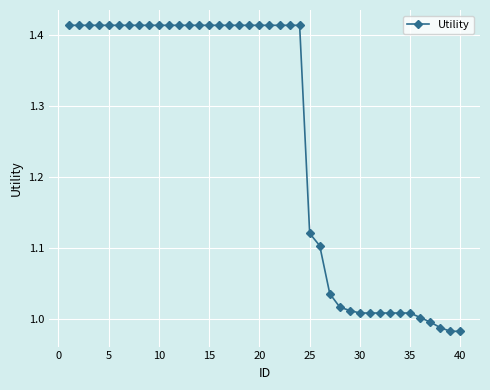

What is the average value?

1.3